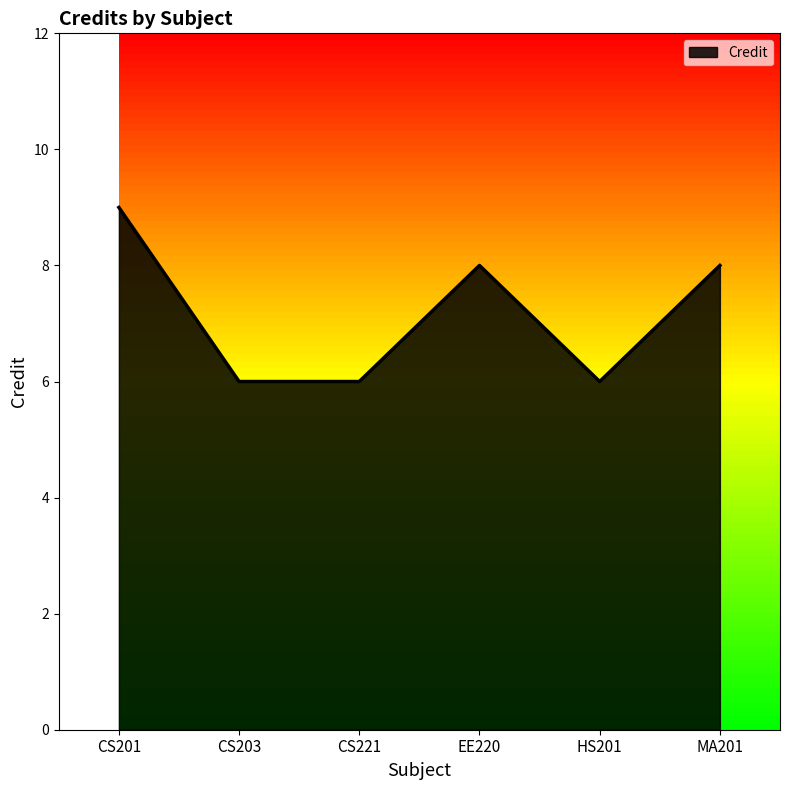

Reading left to right, what are all the values shown in this chart?

CS201=9	CS203=6	CS221=6	EE220=8	HS201=6	MA201=8